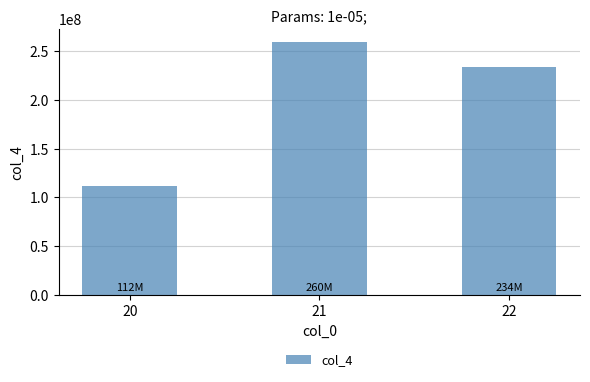

How many data points are less than 233963741?

1